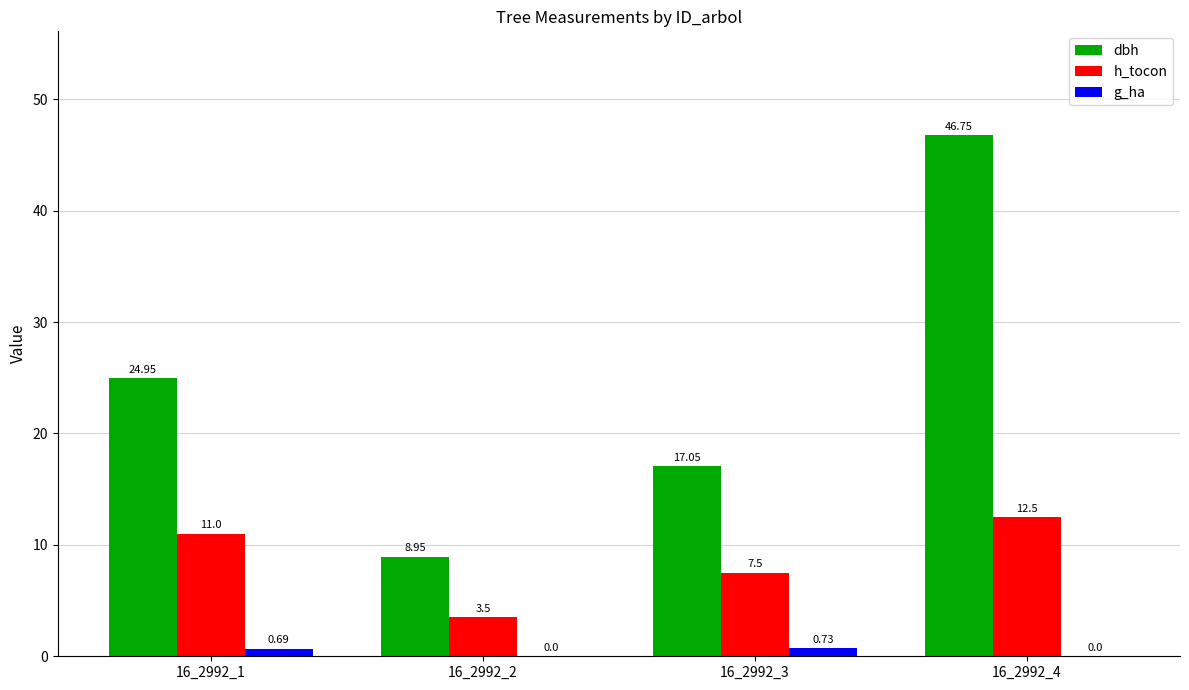

Which series has the largest range (max minus min)?

dbh